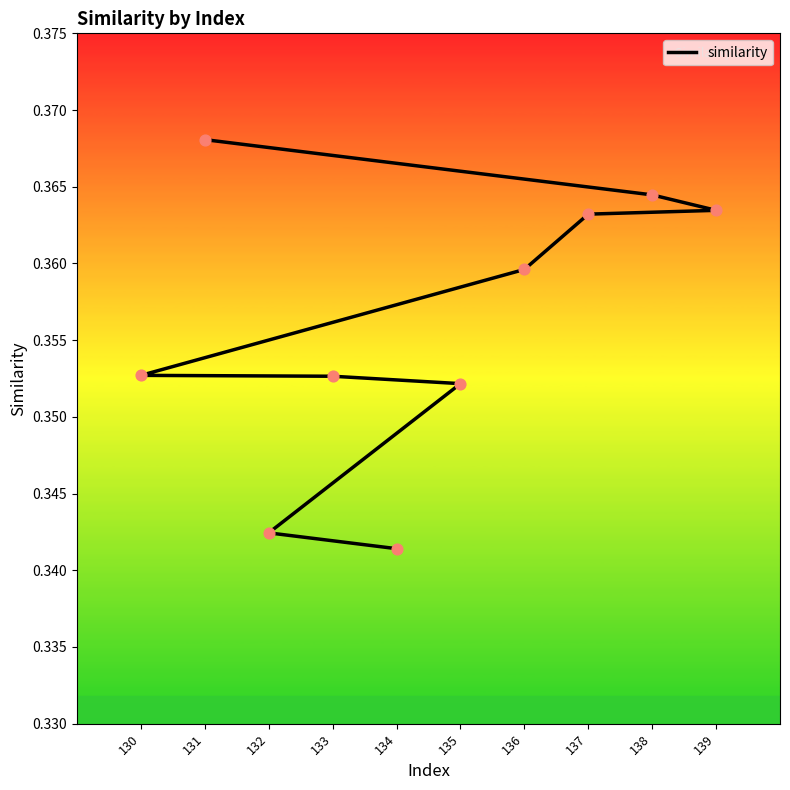

Which has a higher value, 134 or 130?

130